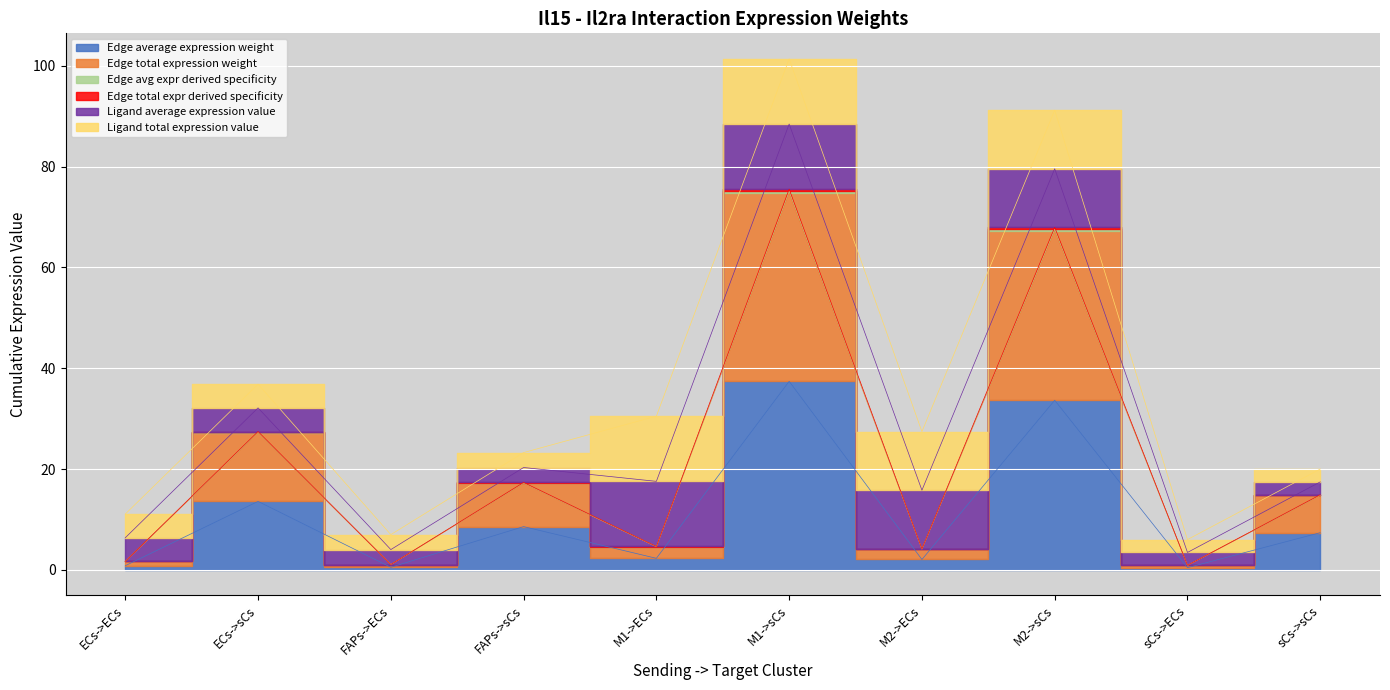

Where is the first local minimum for Edge average expression weight?

FAPs->ECs